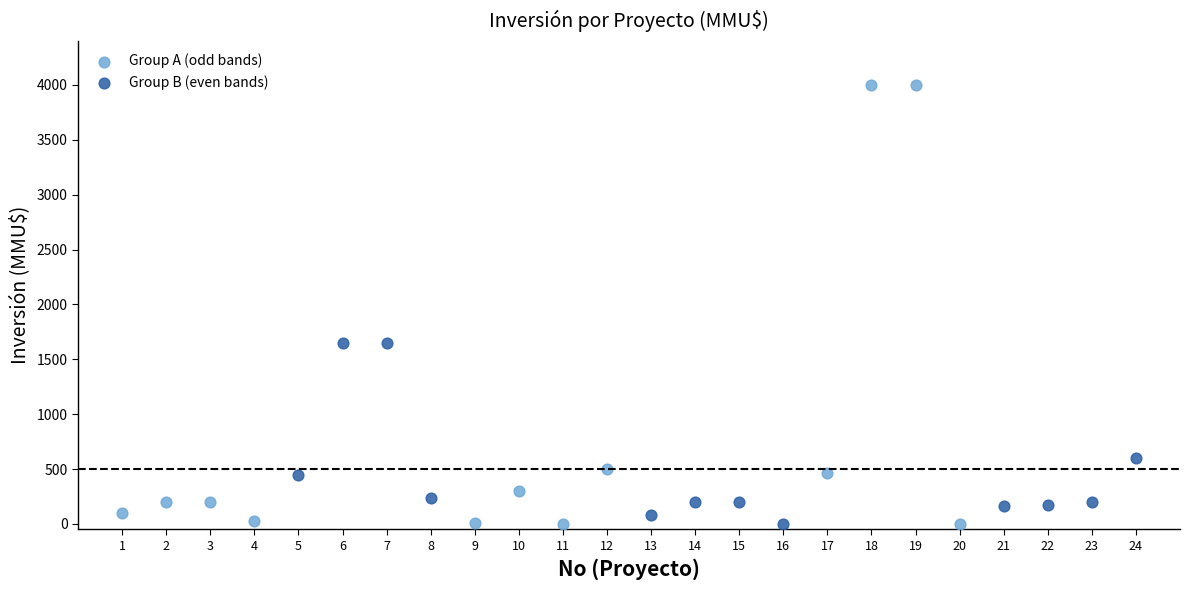

Which series has the widest spread of Y values?

Group A (odd bands)